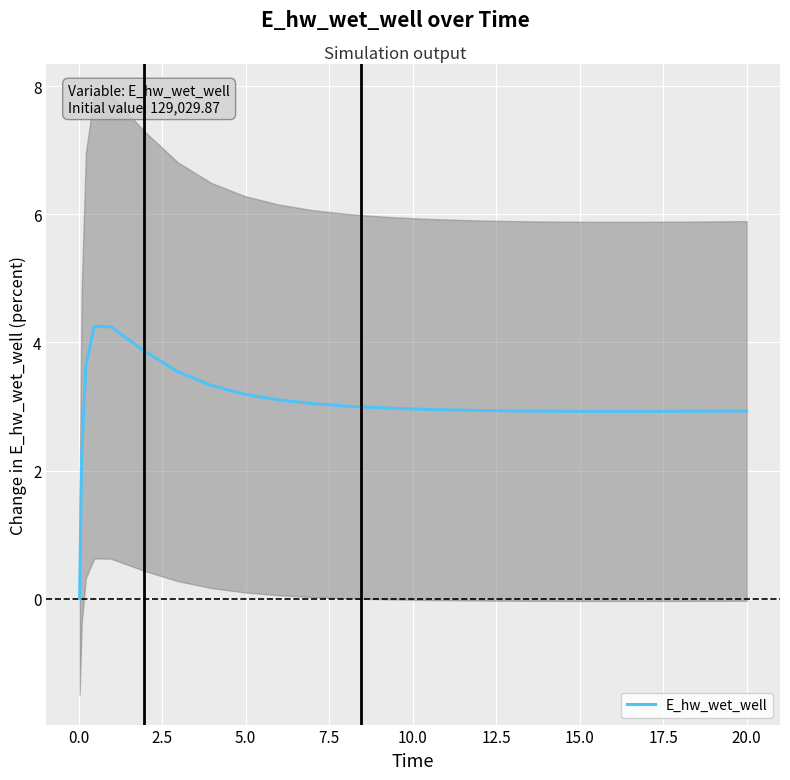

Reading left to right, what are all the values shown in this chart?

0.0	2.2	3.6	4.3	4.2	3.9	3.5	3.3	3.2	3.1	3.0	3.0	3.0	3.0	3.0	2.9	2.9	2.9	2.9	2.9	2.9	2.9	2.9	2.9	2.9